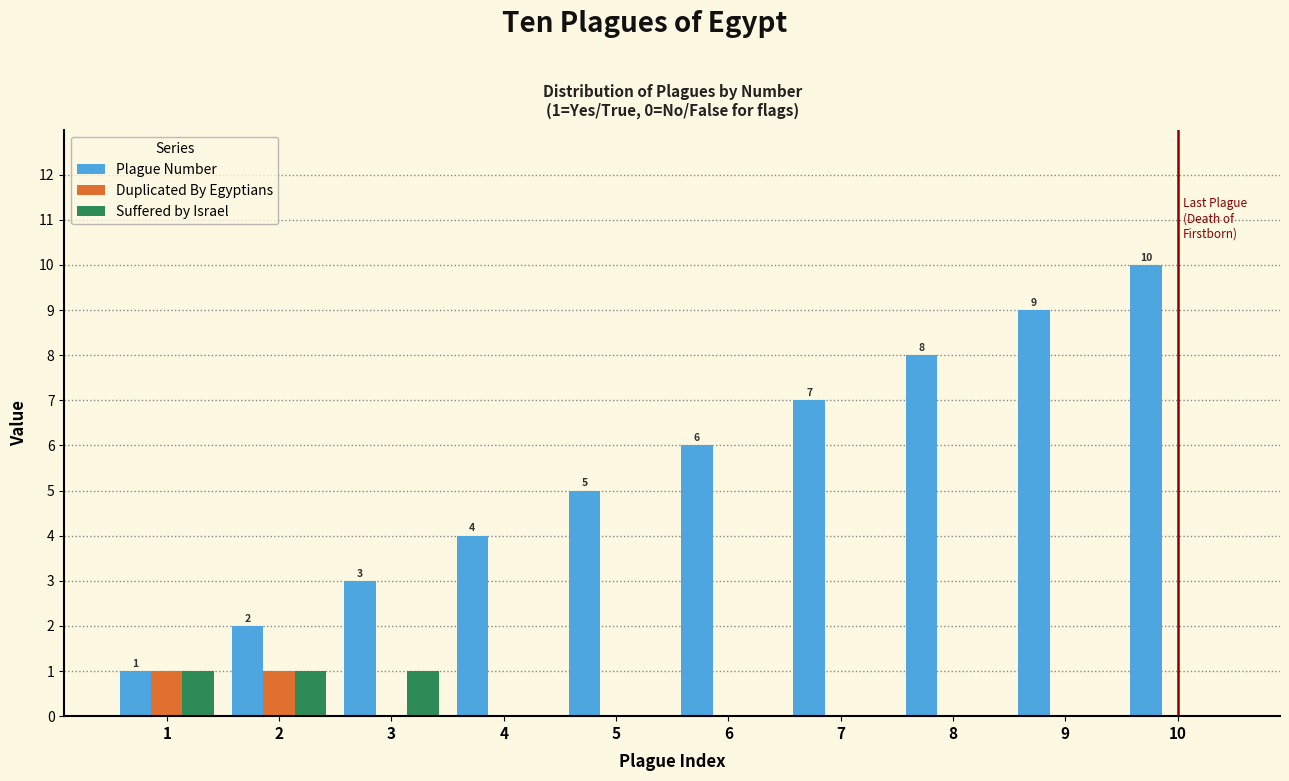

Reading left to right, transcribe all the data shown in this chart.

Plague Number: 1=1	2=2	3=3	4=4	5=5	6=6	7=7	8=8	9=9	10=10
Duplicated By Egyptians: 1=1	2=1	3=0	4=0	5=0	6=0	7=0	8=0	9=0	10=0
Suffered by Israel: 1=1	2=1	3=1	4=0	5=0	6=0	7=0	8=0	9=0	10=0